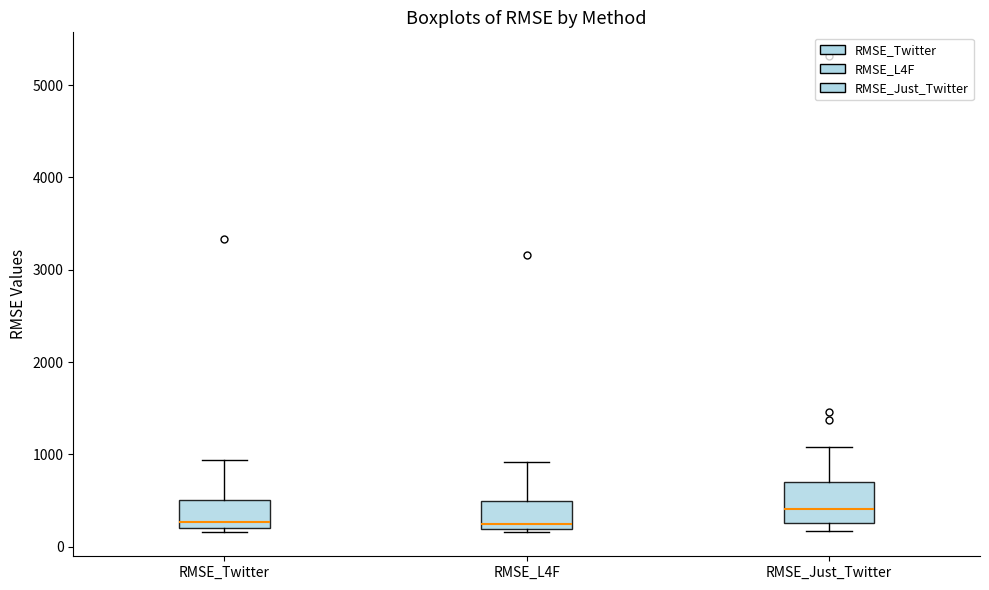

Reading left to right, transcribe this box plot: for each box, give where its median line is, the range the box spans, and where its two whiskers end, as read against the y-axis. The values are not printed on the chart, so give them approximately, as read against the axis.

RMSE_Twitter: median 300, box 200 to 500, whiskers 200 (just below the box's lower edge) to 900
RMSE_L4F: median 200 (just above the box's lower edge), box 200 to 500, whiskers 200 (just below the box's lower edge) to 900
RMSE_Just_Twitter: median 400, box 300 to 700, whiskers 200 to 1100